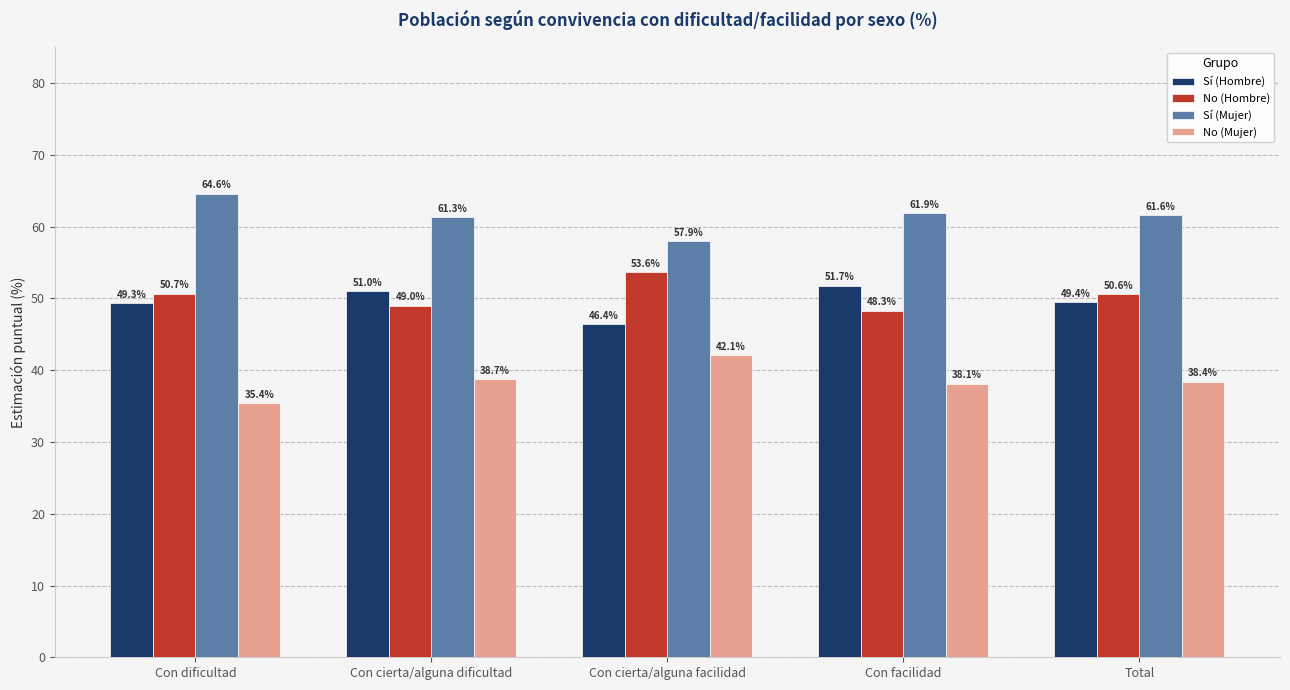

What is the label of the 2nd bar from the right?

Con facilidad